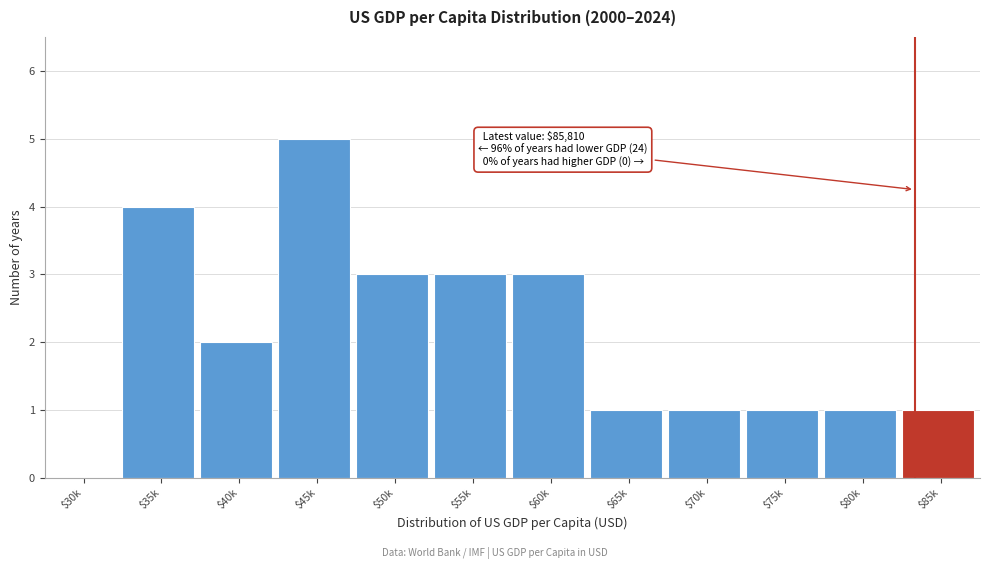

The chart shows a value of 1 at $75k. True or false?

True